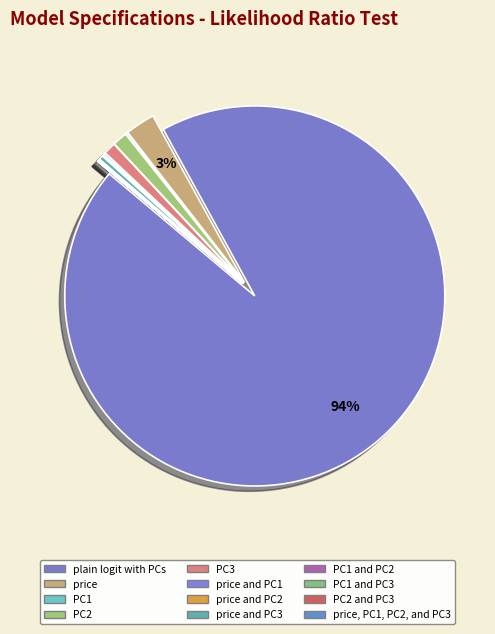

Which category has the biggest portion of the pie?

plain logit with PCs